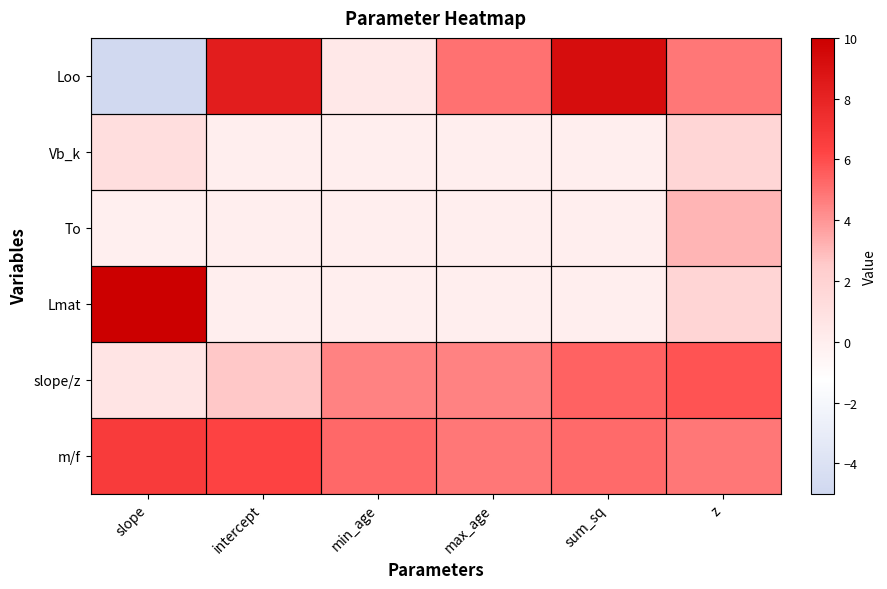

At which category does the chart reach its peak across all series?

slope